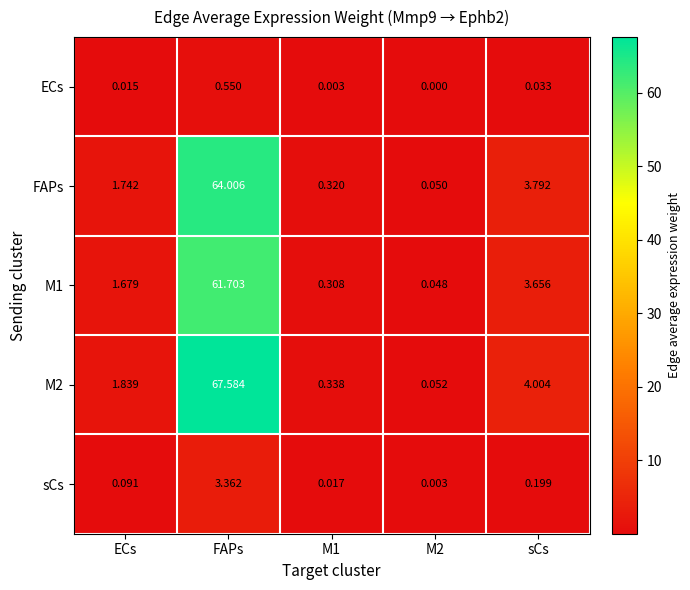

At M1, list the series in order from smallest to largest.

ECs, sCs, M1, FAPs, M2